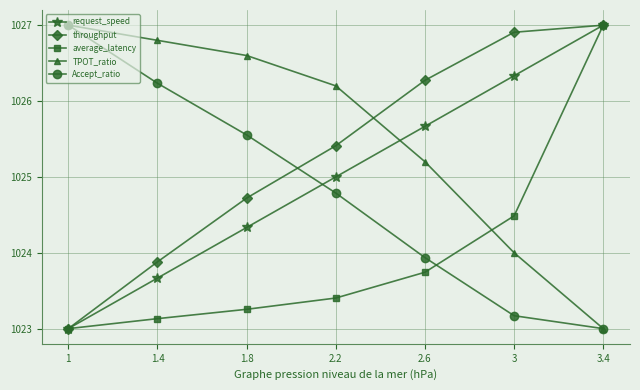

True or false: average_latency has a value of 1.0 at 3.4.

True